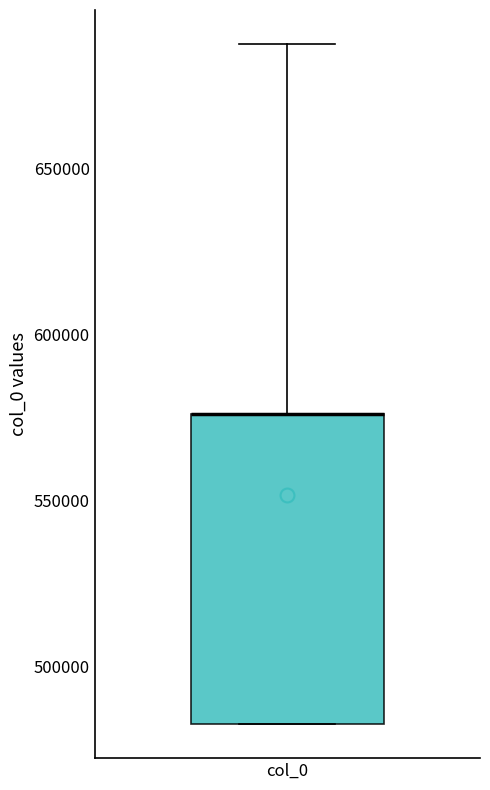

Transcribe this box plot: give where the median line is, the range the box spans, and where the two whiskers end, as read against the y-axis. The values are not printed on the chart, so give them approximately, as read against the axis.

median 575000 (drawn on the box's upper edge), box 485000 to 575000, whiskers 485000 to 690000